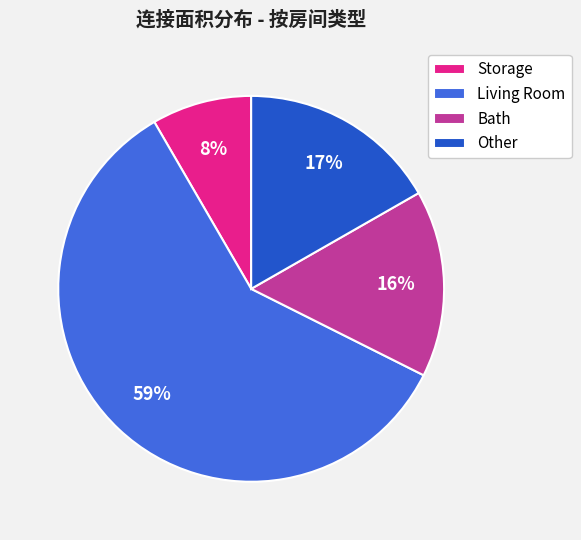

Which category has the biggest portion of the pie?

Living Room